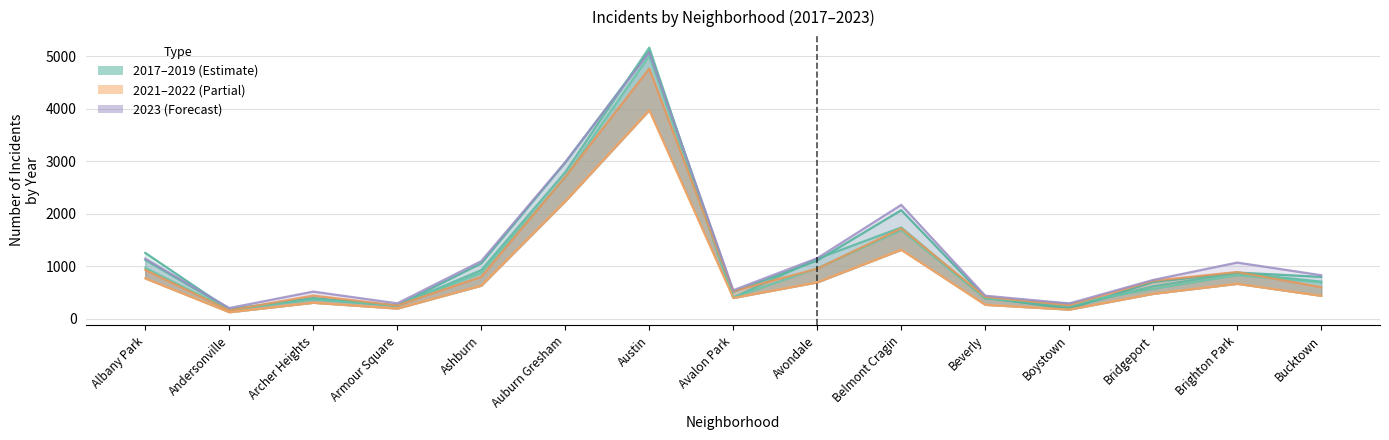

Between Brighton Park and Armour Square, which is larger?

Brighton Park